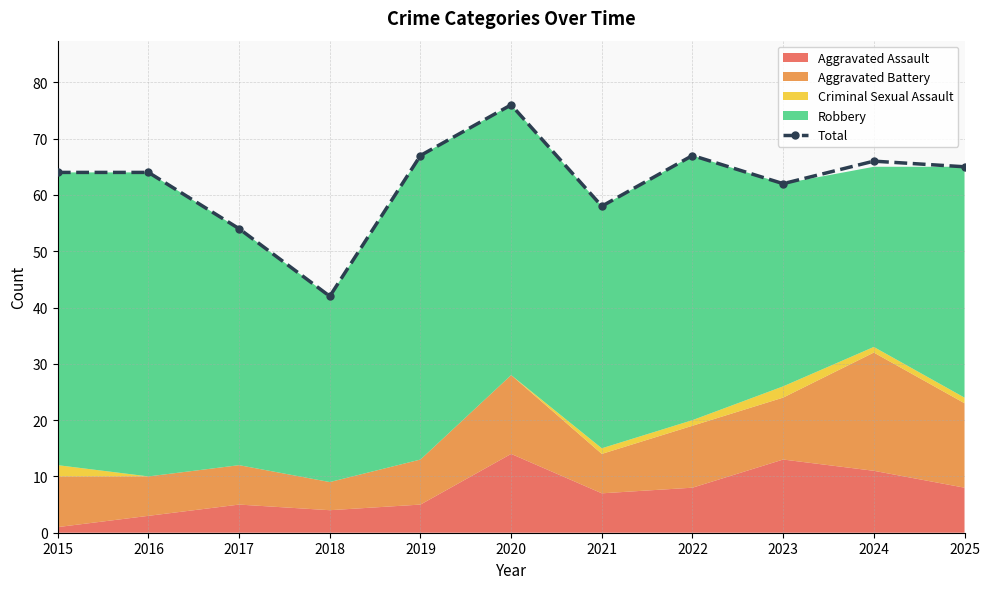

Which has a higher value, 2024 or 2016?

2024